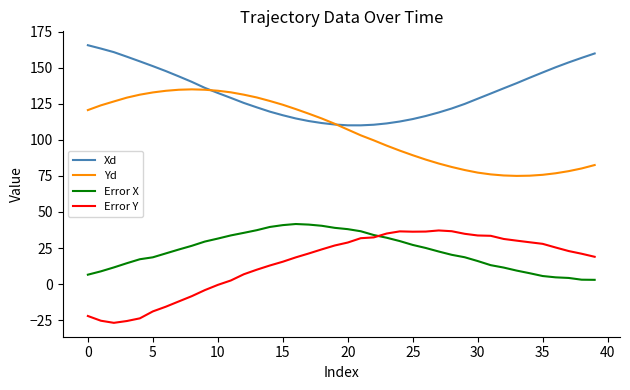

After their last crossing, which series has the higher values: Xd or Yd?

Xd